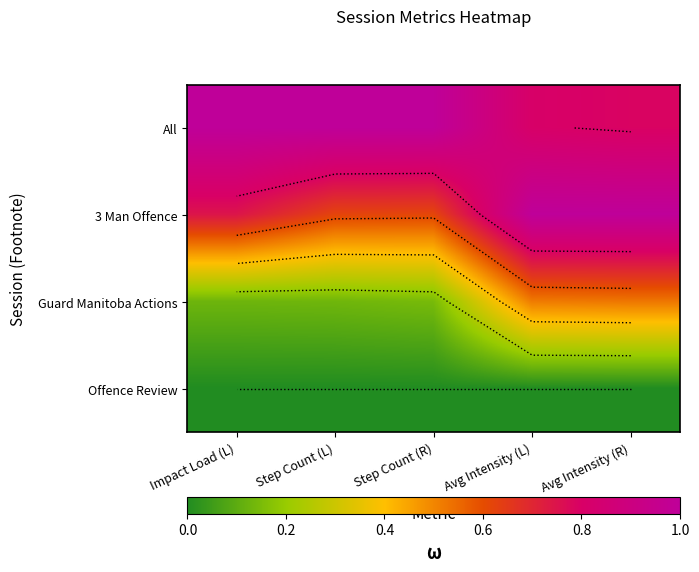

What is the spread (max minus min) of values at Step Count (R)?

1.0